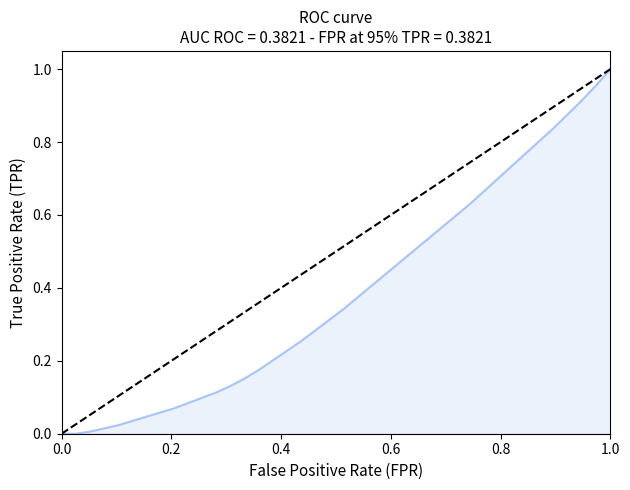

How many lines are shown in the chart?

1